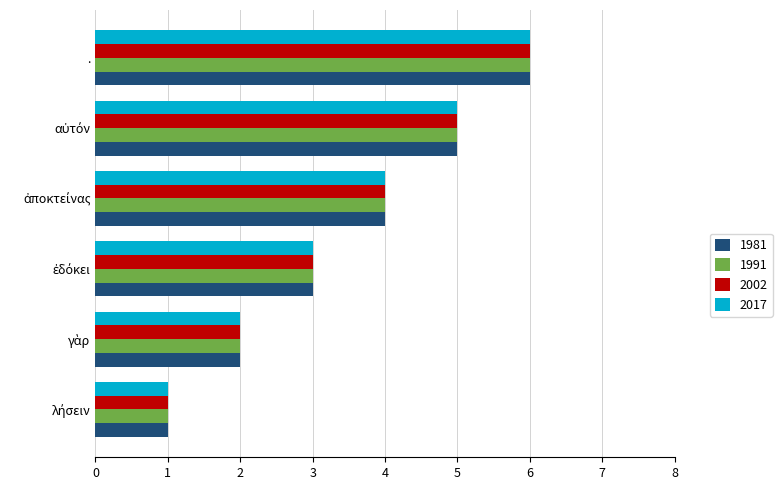

What are all the series names shown in the legend?

1981, 1991, 2002, 2017